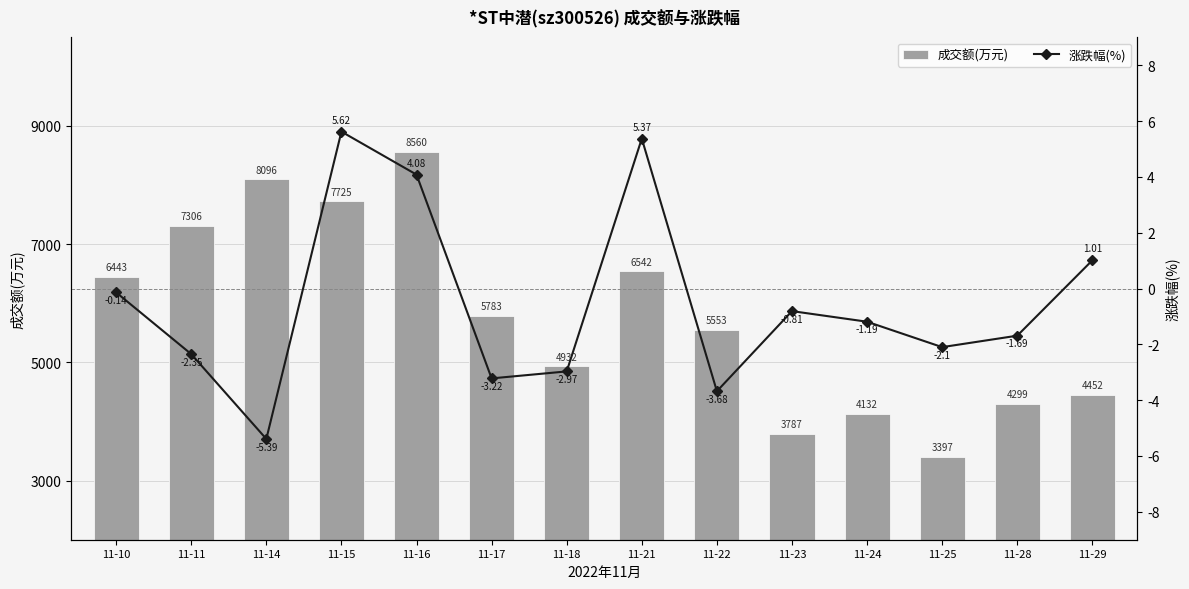

Reading left to right, transcribe all the data shown in this chart.

成交额(万元): 6443.0	7306.0	8096.0	7725.0	8560.0	5783.0	4932.0	6542.0	5553.0	3787.0	4132.0	3397.0	4299.0	4452.0
涨跌幅(%): -0.1	-2.4	-5.4	5.6	4.1	-3.2	-3.0	5.4	-3.7	-0.8	-1.2	-2.1	-1.7	1.0